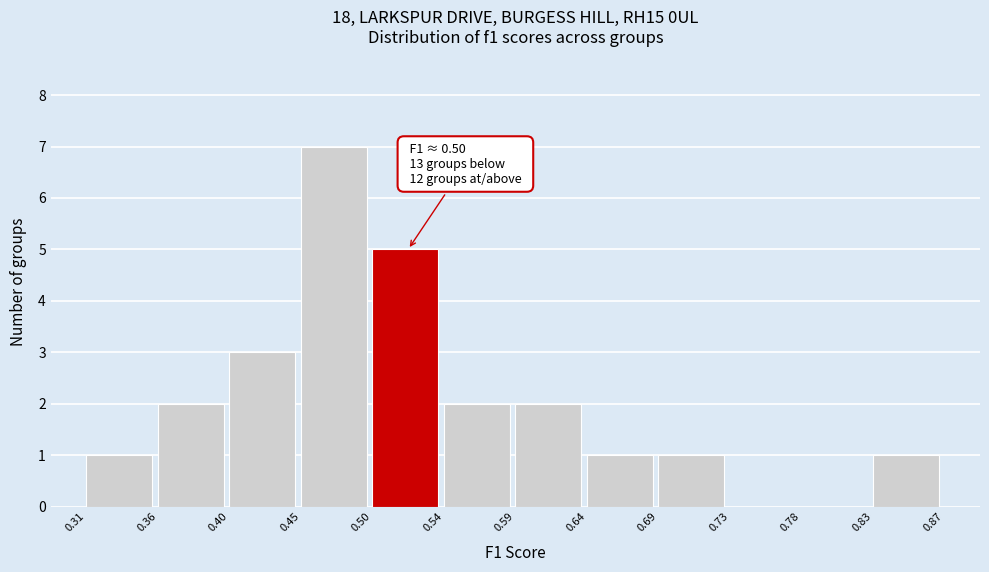

Which range on the x-axis has the tallest bar?

0.45 to 0.50